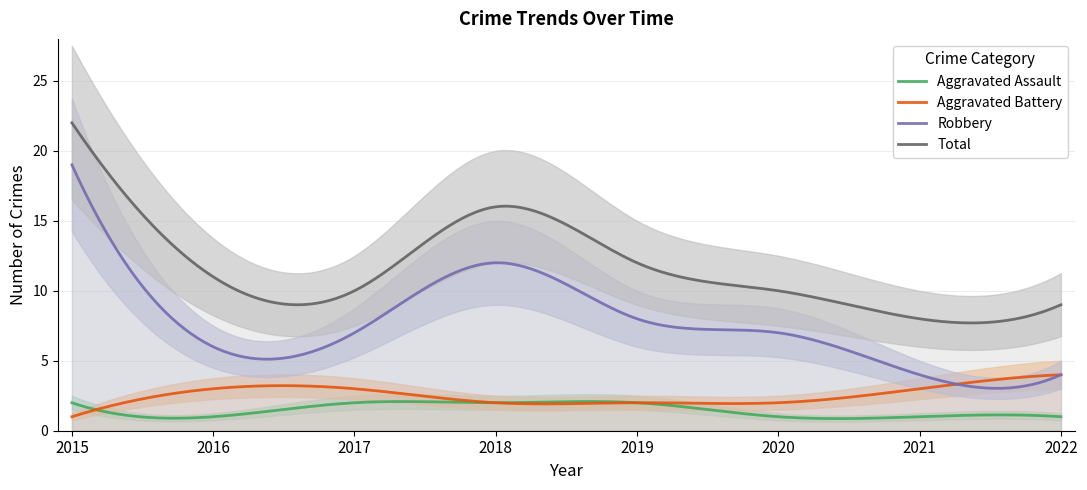

Count the number of categories in the chart.

8